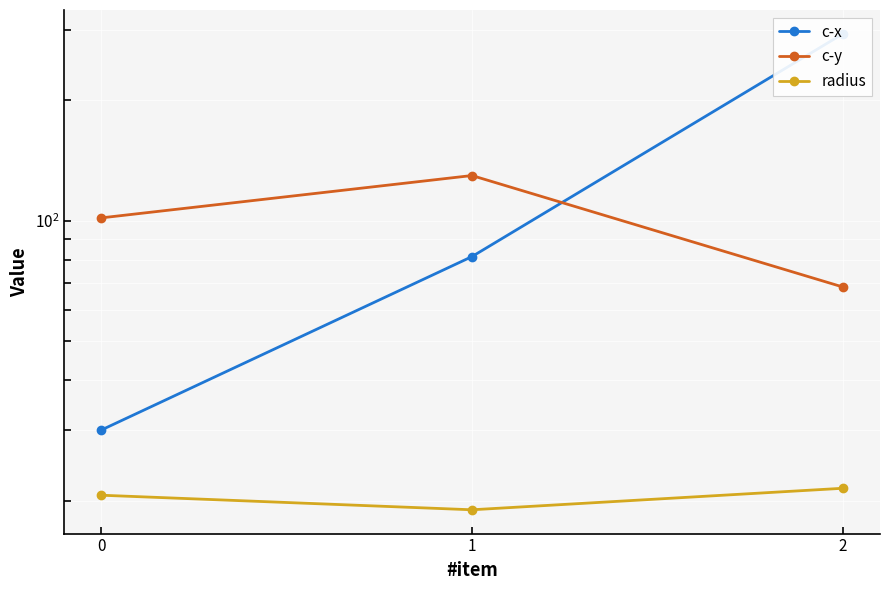

What is the average value of the radius series?

20.4